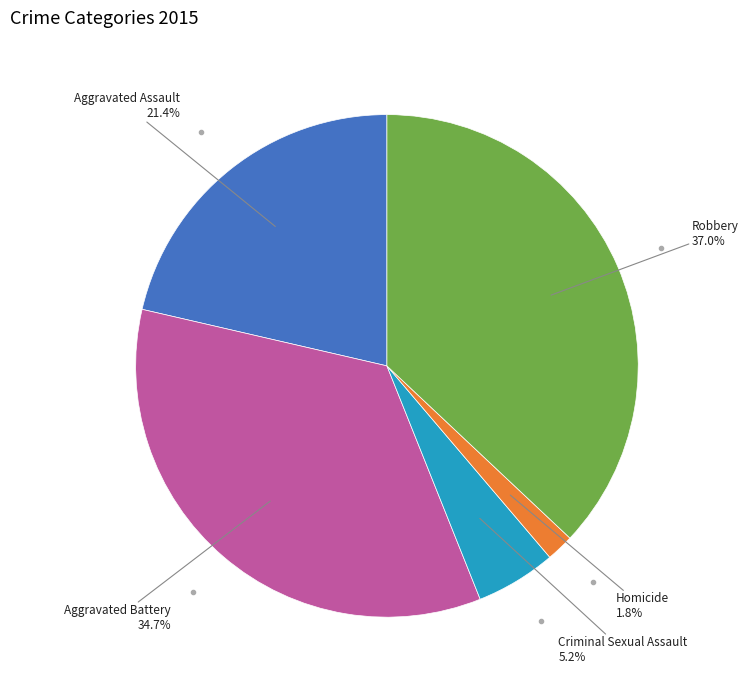

To the nearest percent, what is the difference between the largest and smallest slice percentages?

35%